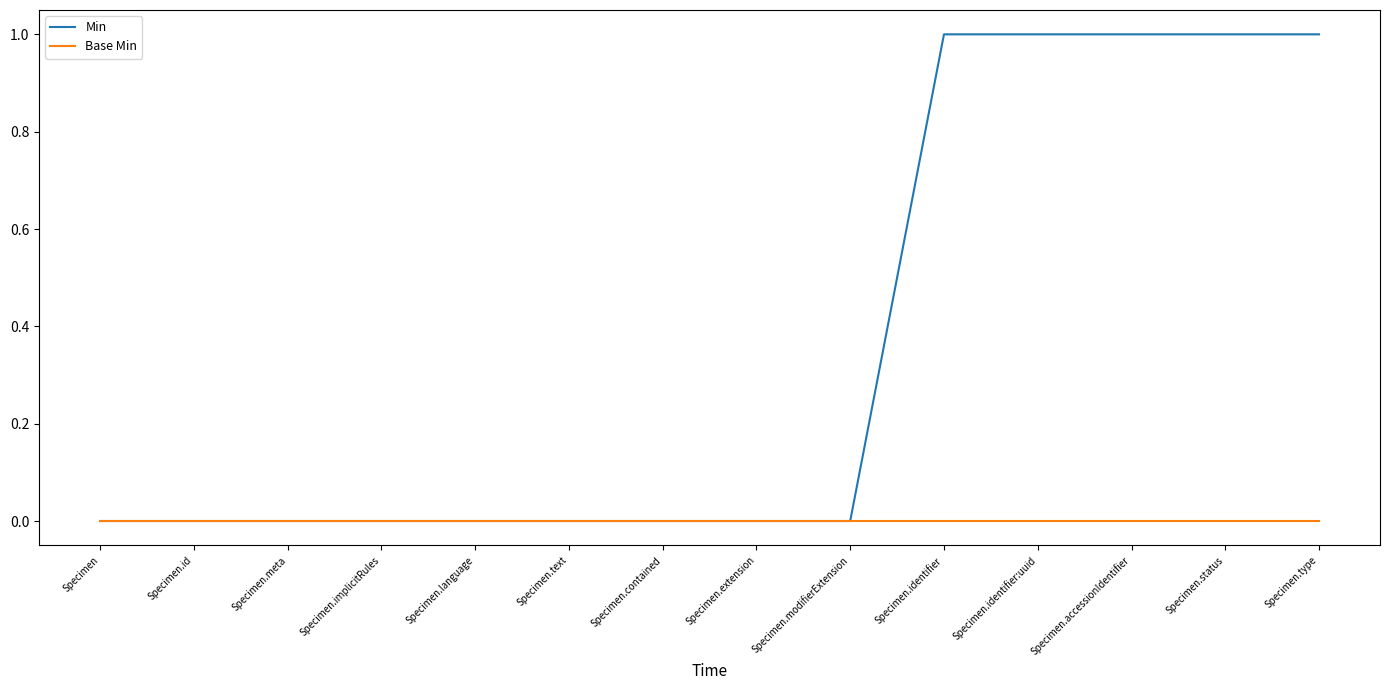

What is the sum of all Min values?

5